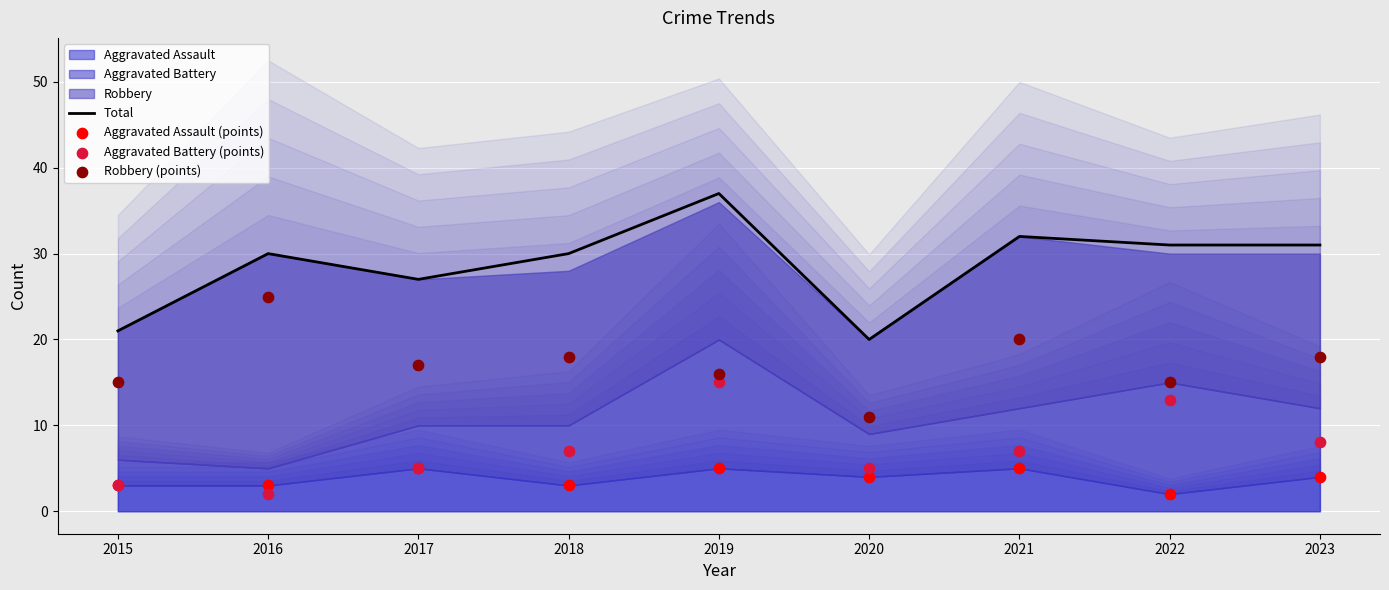

Which series reaches the minimum Y coordinate?

Aggravated Assault (points)